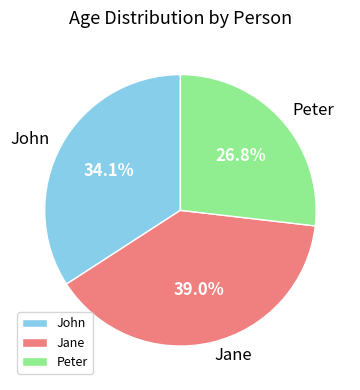

How many segments does this pie chart have?

3